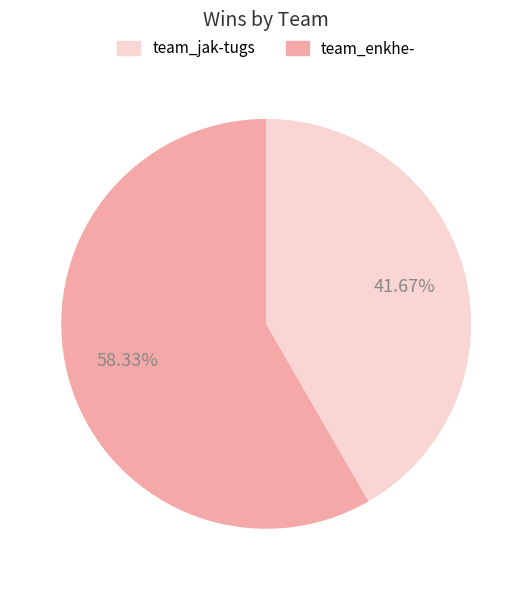

Is there a majority slice in this chart?

Yes